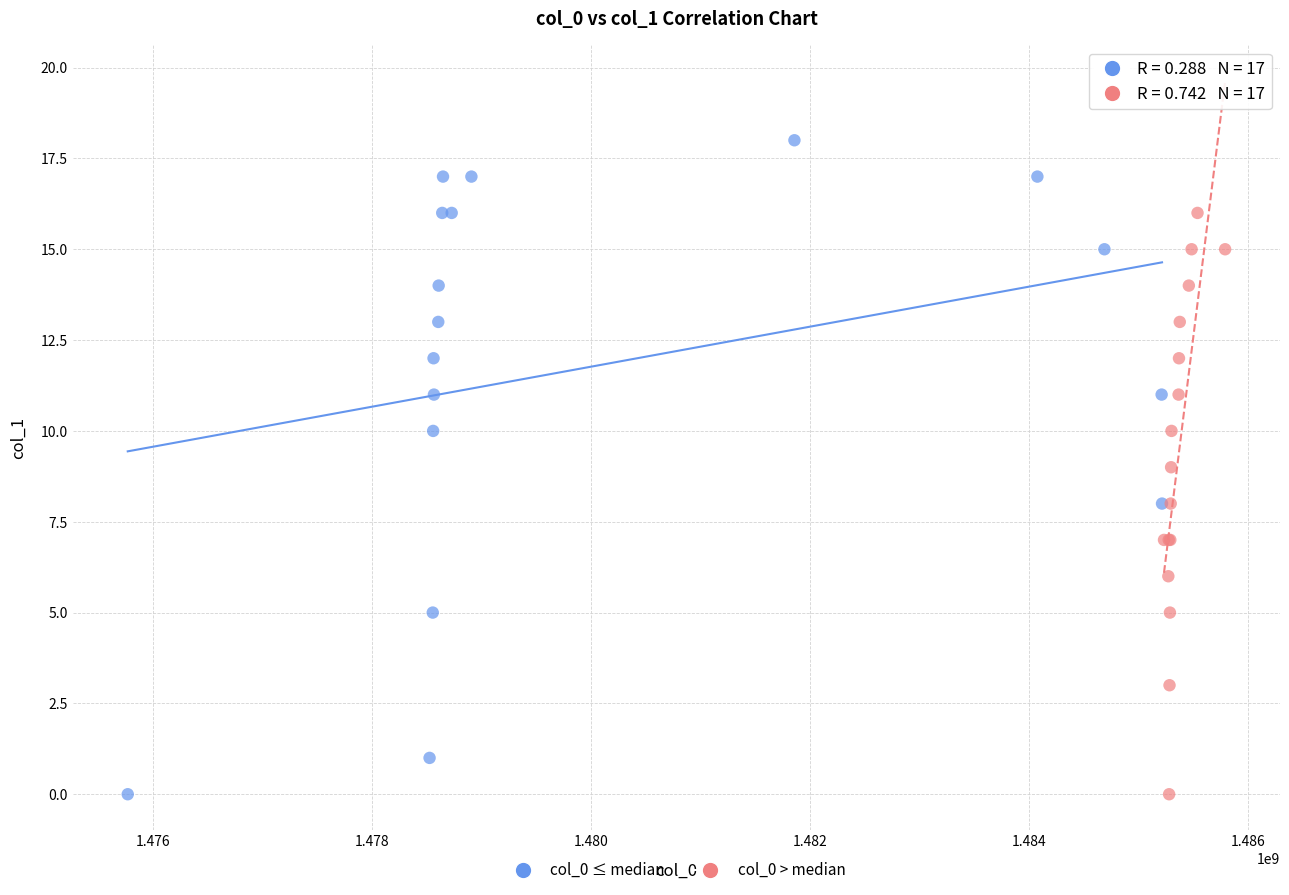

What are all the series names shown in the legend?

col_0 ≤ median, col_0 > median